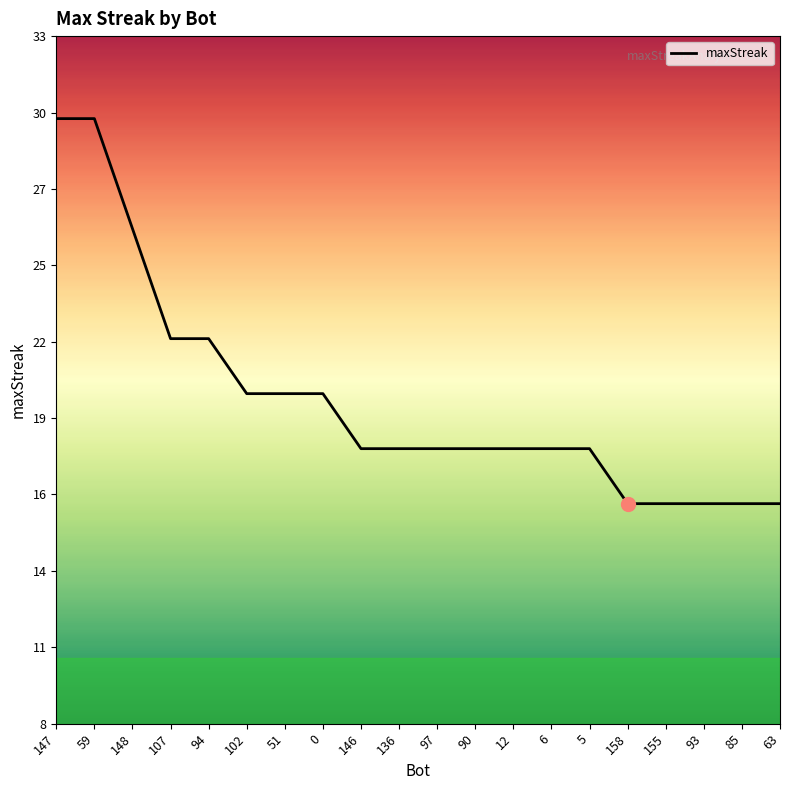

Rank the categories by value from lowest to highest.

158, 155, 93, 85, 63, 146, 136, 97, 90, 12, 6, 5, 102, 51, 0, 107, 94, 148, 147, 59